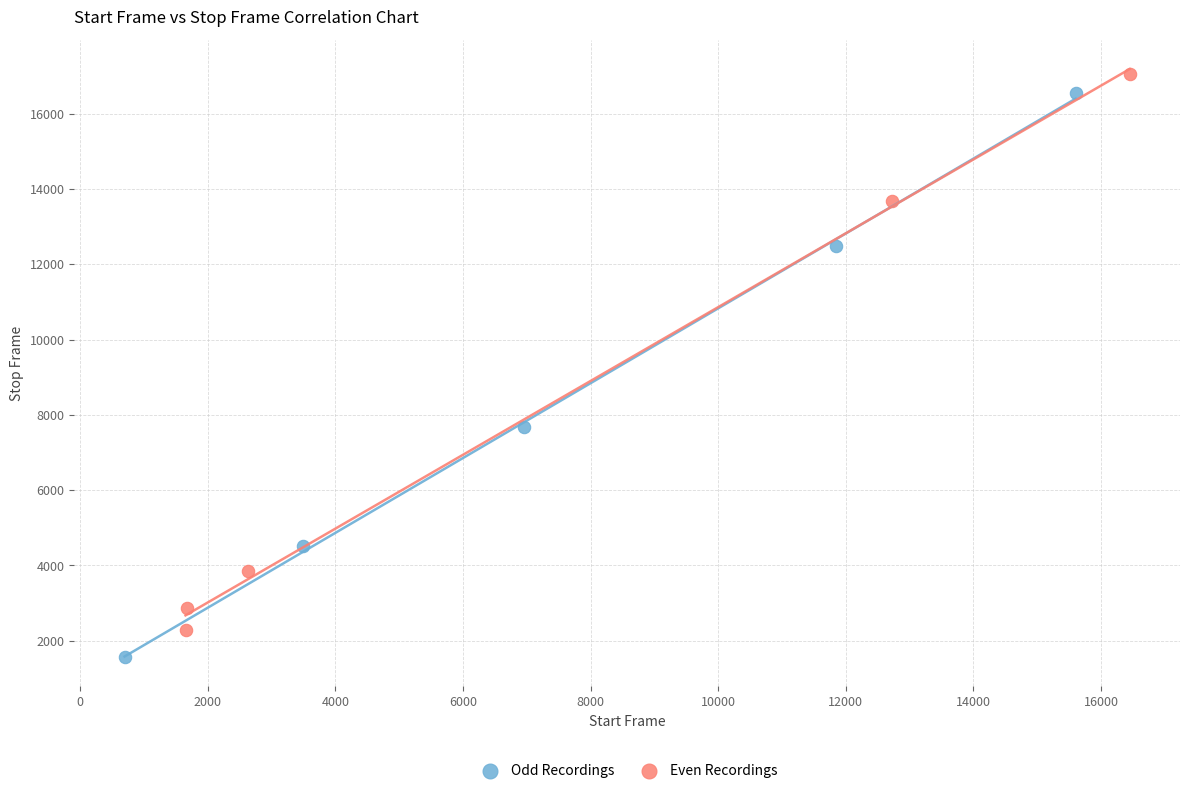

Which series has the widest spread of Y values?

Odd Recordings